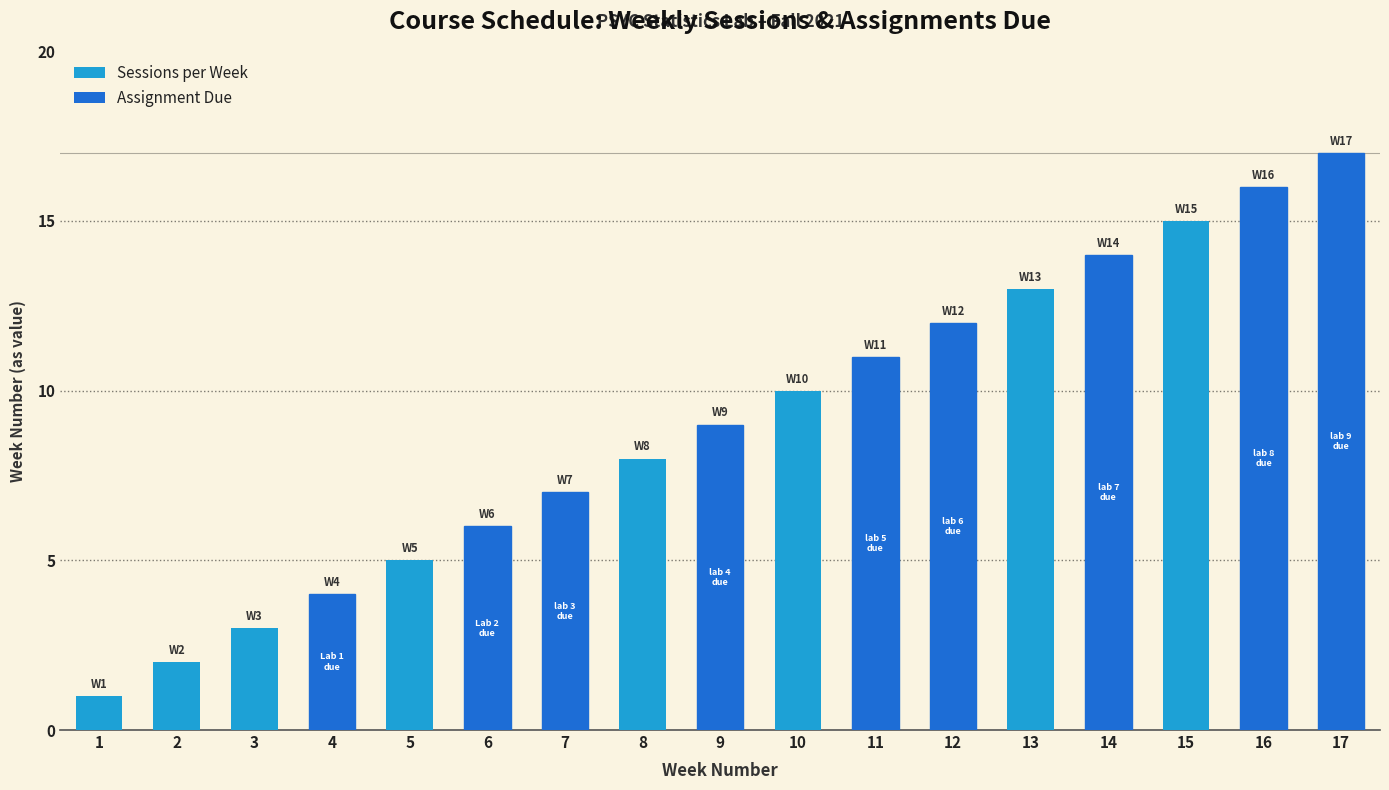

Rank the categories by value from lowest to highest.

1, 2, 3, 4, 5, 6, 7, 8, 9, 10, 11, 12, 13, 14, 15, 16, 17